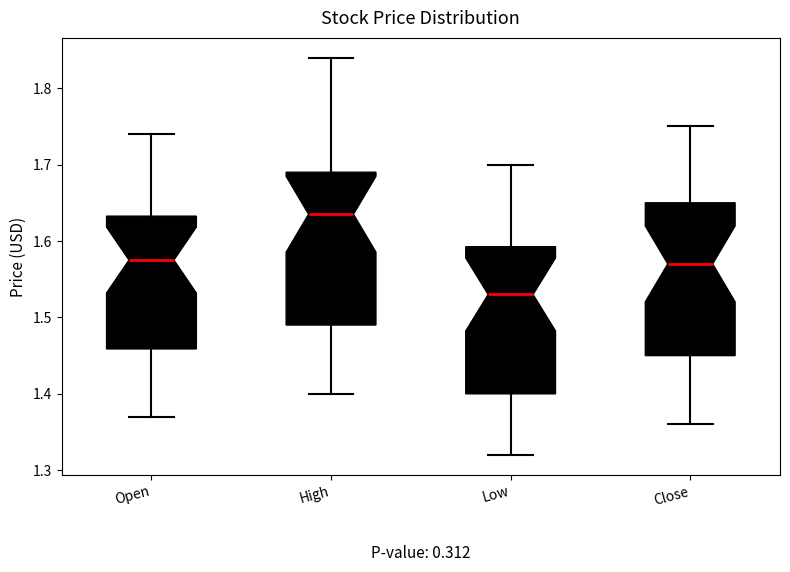

Reading left to right, transcribe this box plot: for each box, give where its median line is, the range the box spans, and where its two whiskers end, as read against the y-axis. The values are not printed on the chart, so give them approximately, as read against the axis.

Open: median 1.58, box 1.46 to 1.63, whiskers 1.37 to 1.74
High: median 1.64, box 1.49 to 1.69, whiskers 1.40 to 1.84
Low: median 1.53, box 1.40 to 1.59, whiskers 1.32 to 1.70
Close: median 1.57, box 1.45 to 1.65, whiskers 1.36 to 1.75